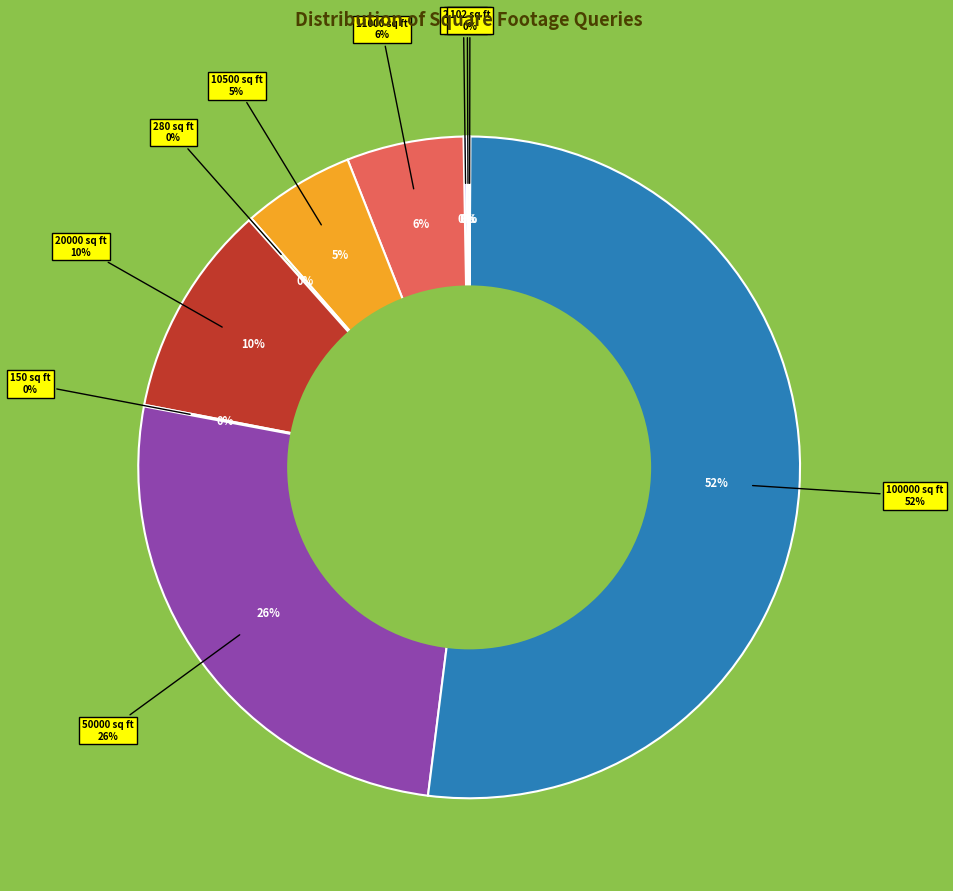

Do 250 and 275 together represent more than half of the pie?

No